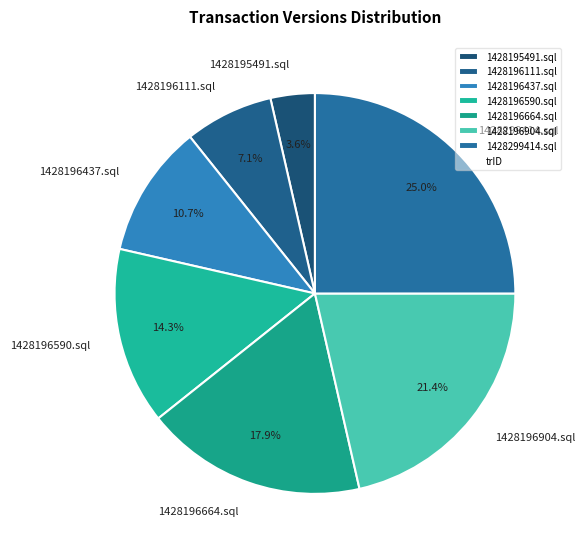

Which slice is the largest?

1428299414.sql